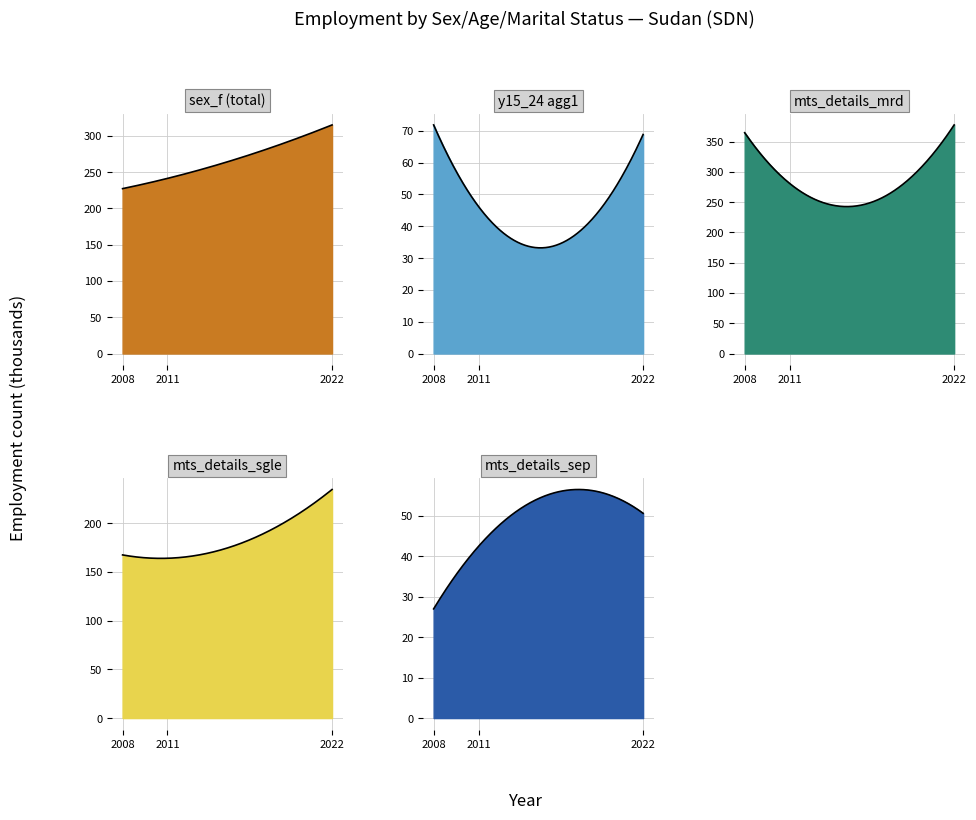

How many lines are shown in the chart?

5